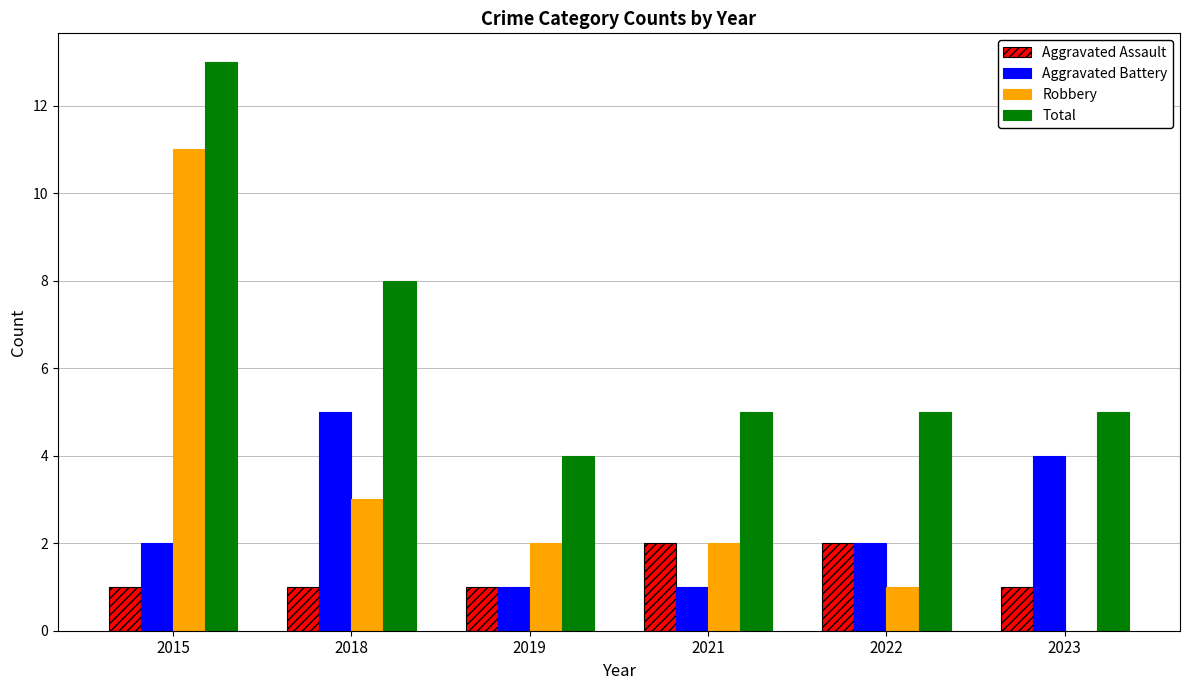

What is the maximum value shown in the chart?

13